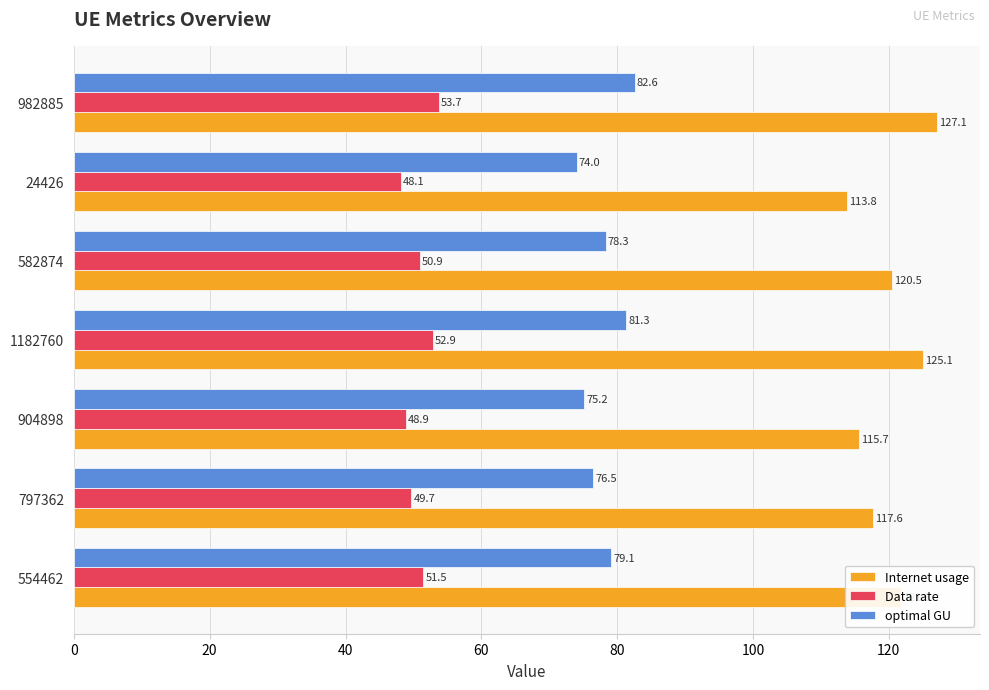

Is it true that Internet usage equals 208.4 at 582874?

False